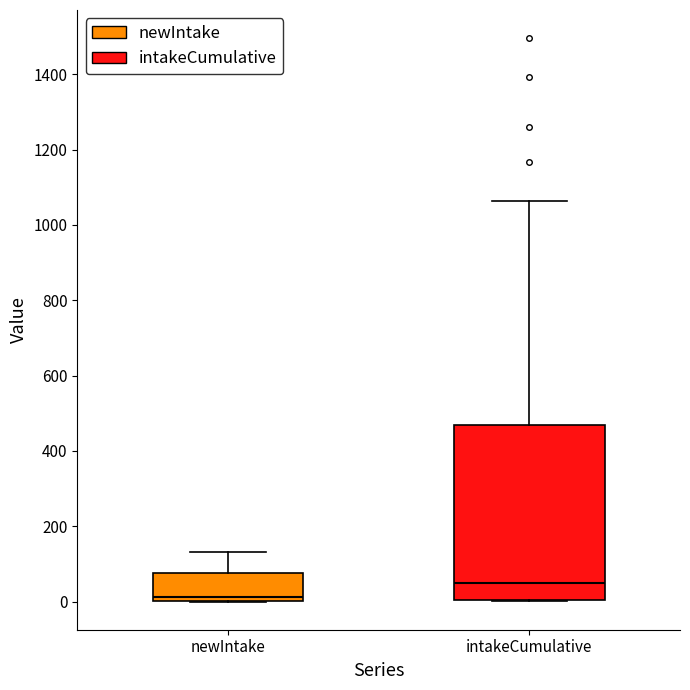

Reading left to right, read every box against the y-axis: the position of its median line, the range the box covers, and the ends of its whiskers. The values are not printed on the chart, so give them approximately, as read against the axis.

newIntake: median 20, box 0 to 80, whiskers 0 to 140
intakeCumulative: median 40, box 0 to 460, whiskers 0 to 1060